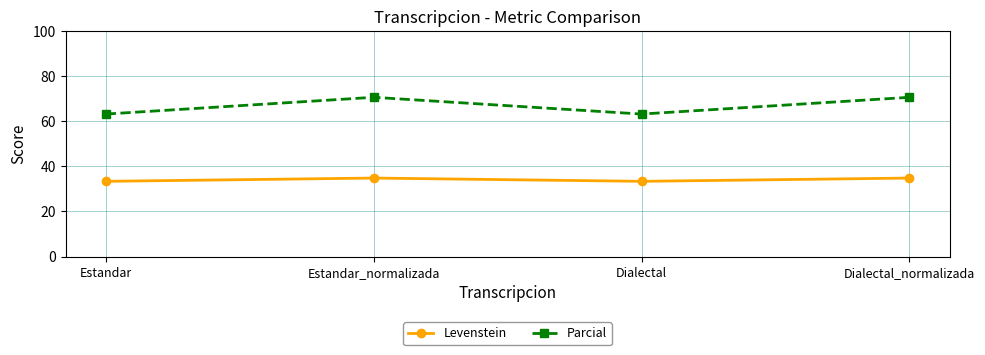

Between Dialectal and Dialectal_normalizada, which series saw the biggest shift?

Parcial